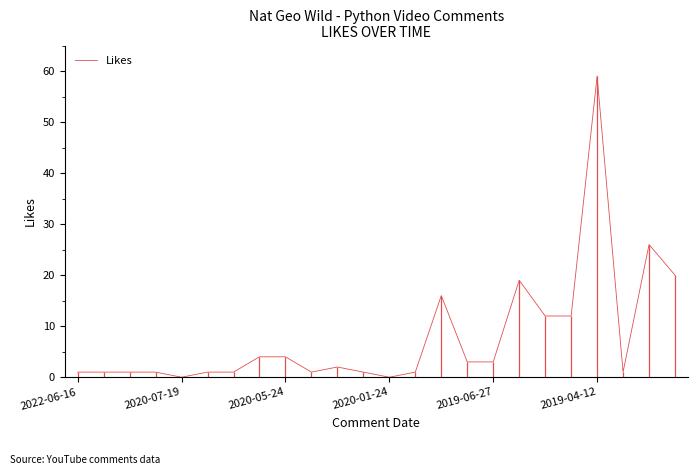

How many interior local valleys (lower than both neighbors) does the data have?

4